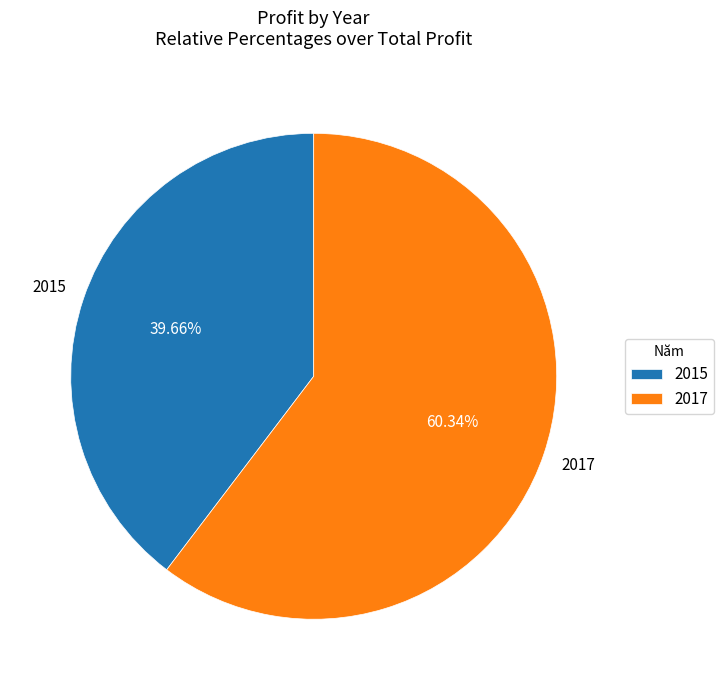

True or false: 2015 accounts for 54% of the total.

False